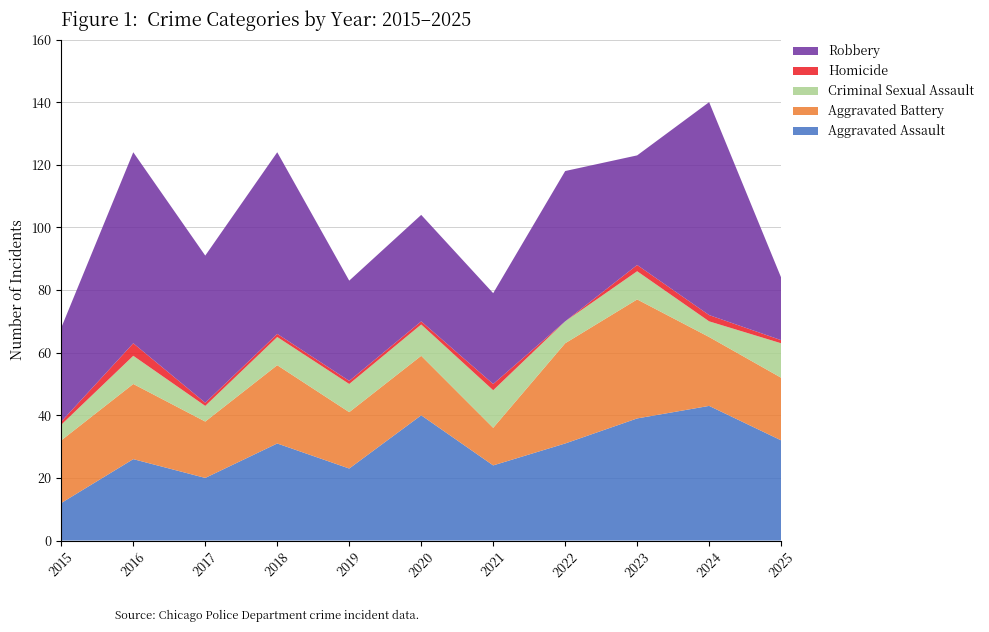

Reading right to left, transcribe all the data shown in this chart.

Aggravated Assault: 2025=32	2024=43	2023=39	2022=31	2021=24	2020=40	2019=23	2018=31	2017=20	2016=26	2015=12
Aggravated Battery: 2025=20	2024=22	2023=38	2022=32	2021=12	2020=19	2019=18	2018=25	2017=18	2016=24	2015=20
Criminal Sexual Assault: 2025=11	2024=5	2023=9	2022=7	2021=12	2020=10	2019=9	2018=9	2017=5	2016=9	2015=5
Homicide: 2025=1	2024=2	2023=2	2022=0	2021=2	2020=1	2019=1	2018=1	2017=1	2016=4	2015=1
Robbery: 2025=20	2024=68	2023=35	2022=48	2021=29	2020=34	2019=32	2018=58	2017=47	2016=61	2015=30